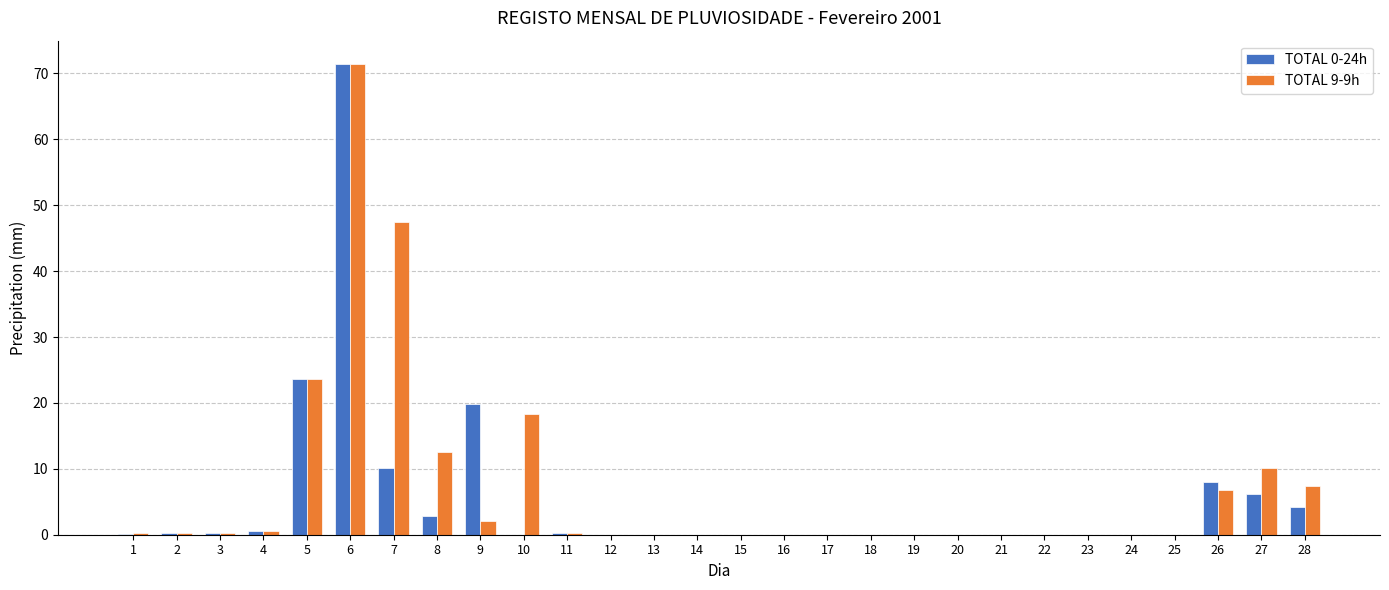

What is the greatest value displayed?

71.4